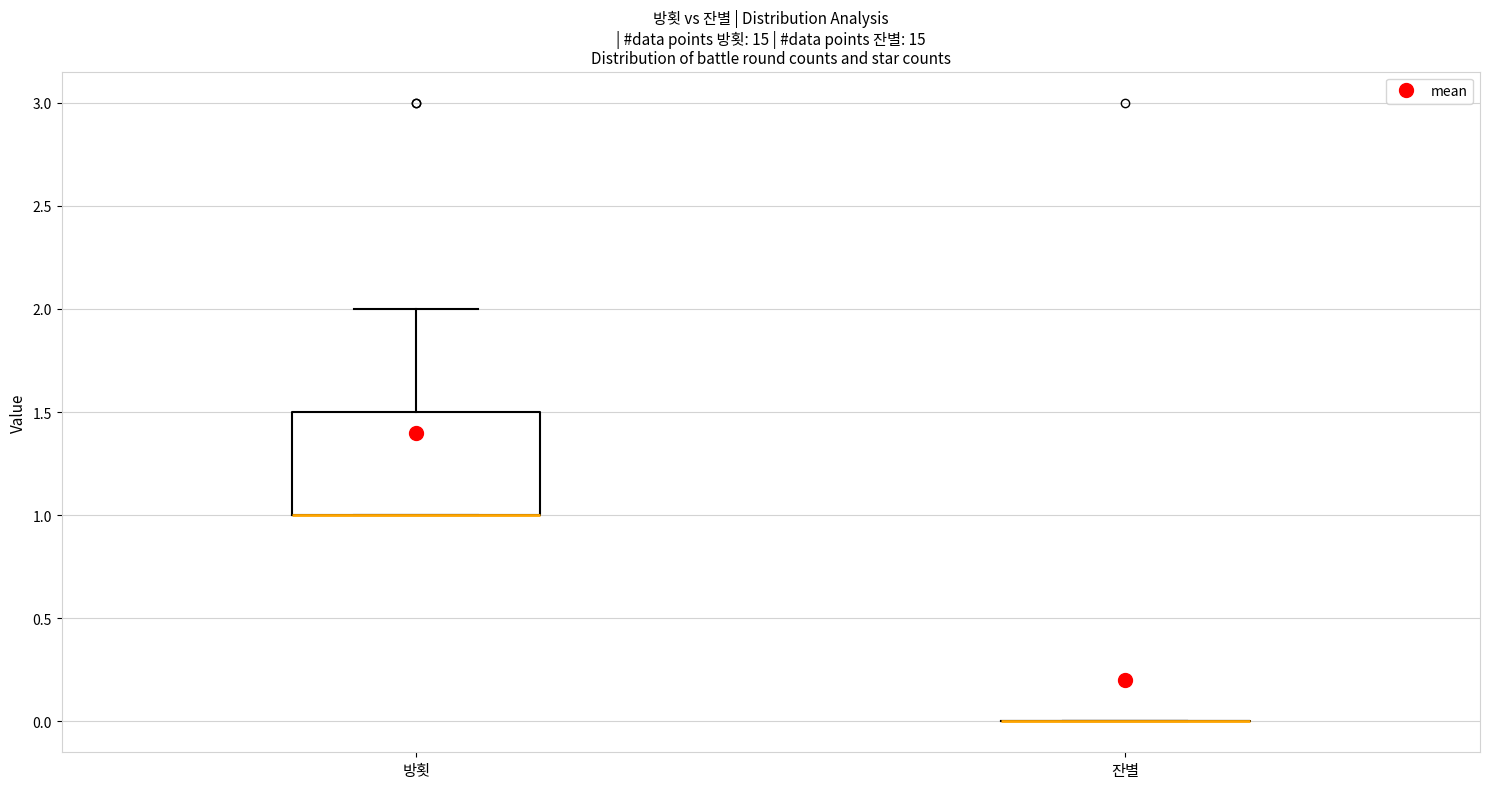

Comparing the boxes themselves (not the whiskers), which one is the tallest?

방횟